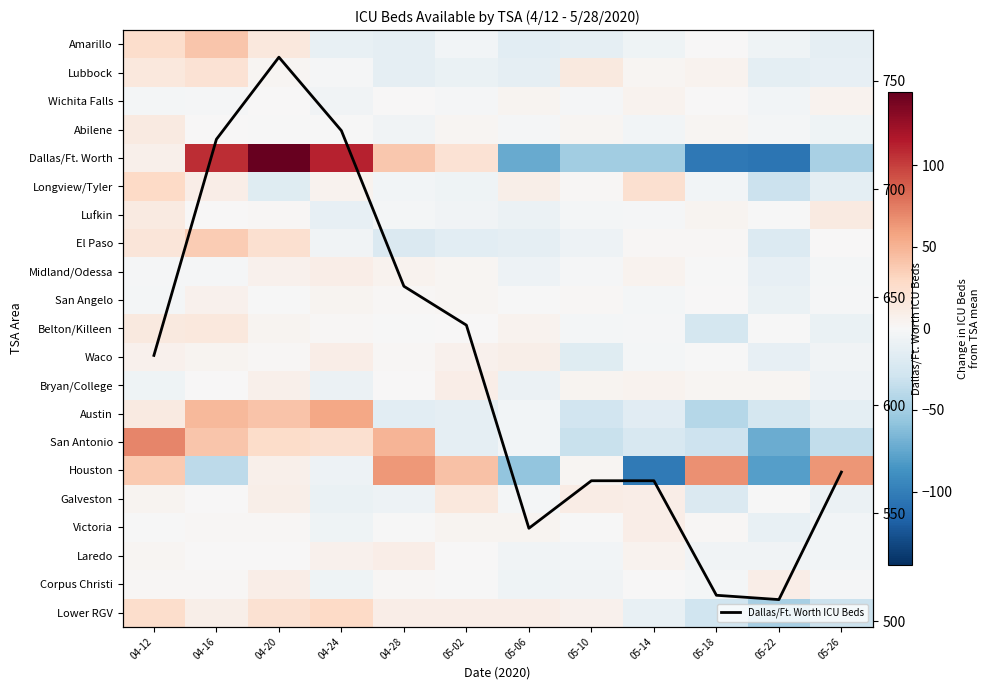

What is the lowest value of the Dallas/Ft. Worth ICU Beds series?

510